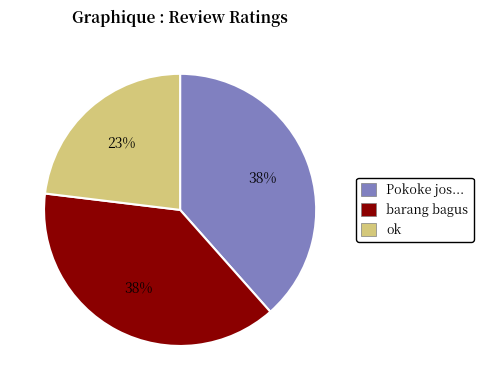

Is the sum of ok and Pokoke jos... greater than half?

Yes